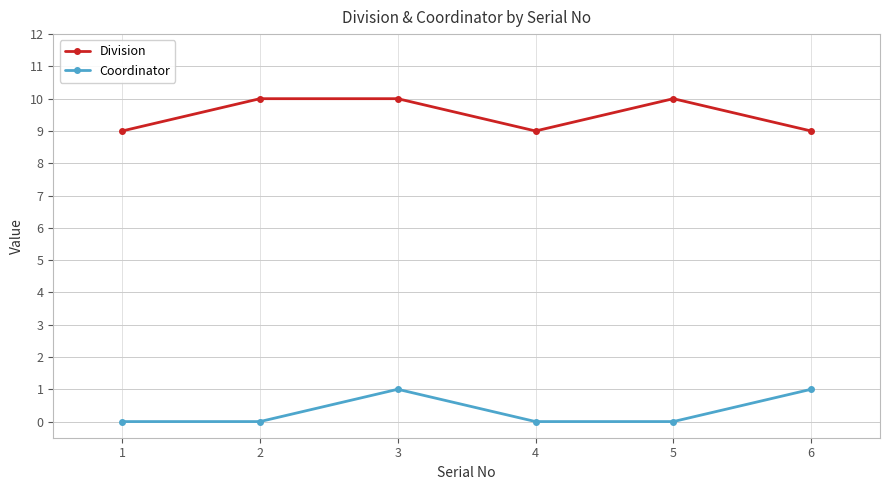

At which category is the sum across all series the highest?

3